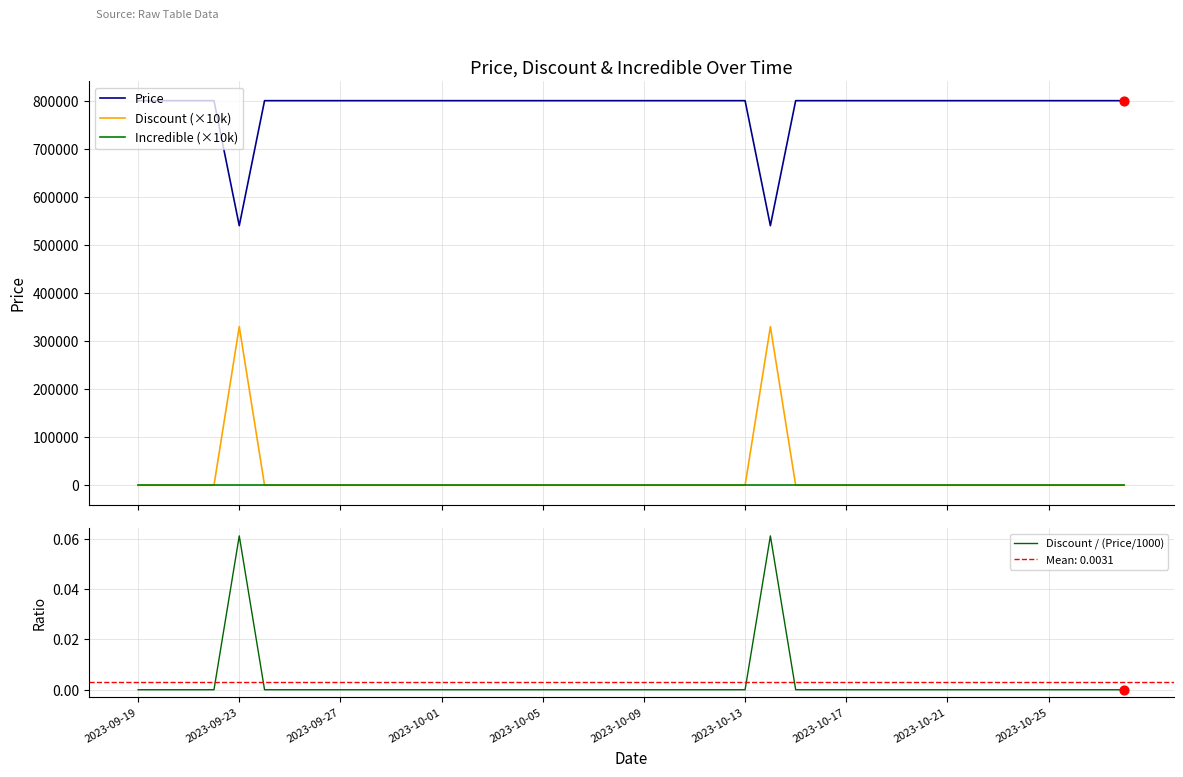

What are all the series names shown in the legend?

Price, Discount (×10k), Incredible (×10k), Discount / (Price/1000)